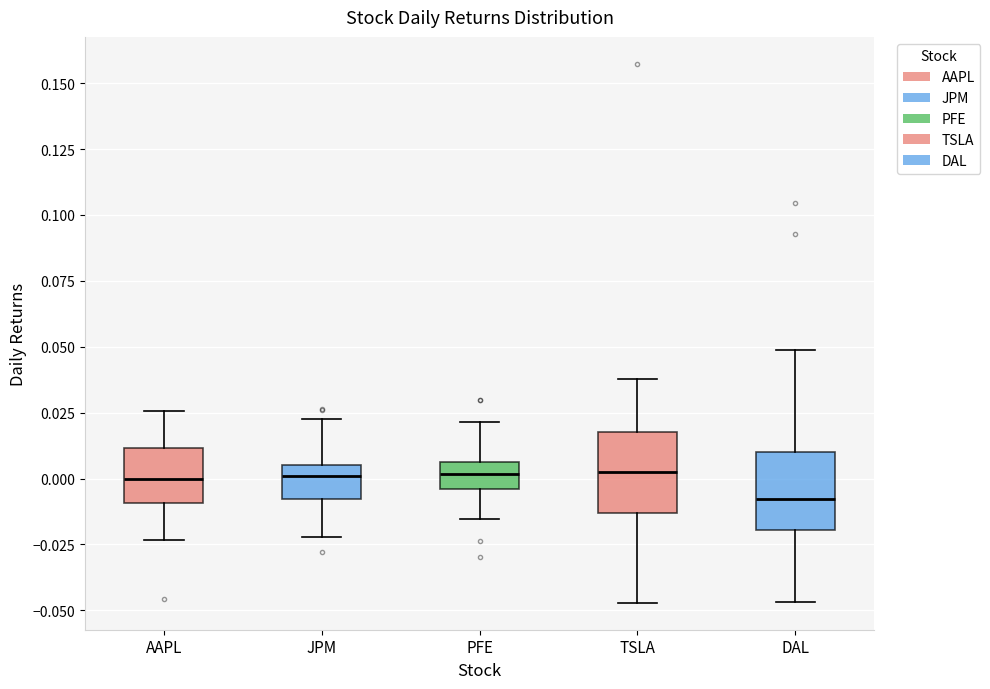

Which box has the lowest median line?

DAL